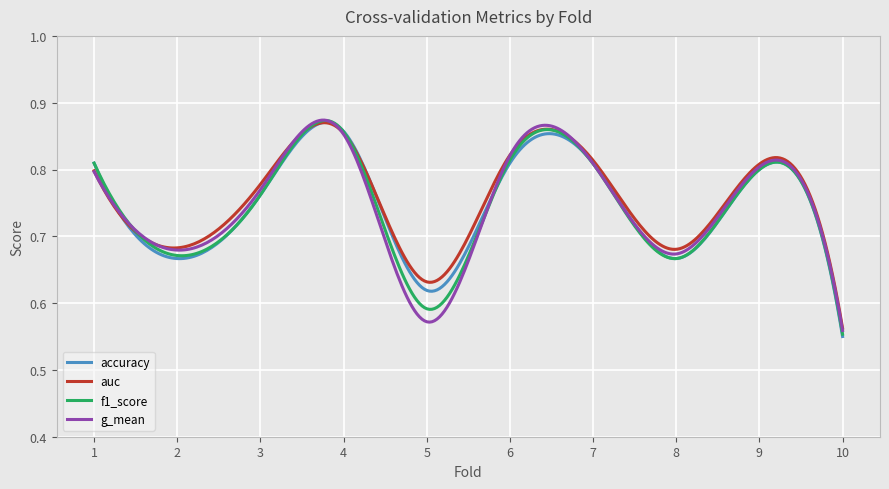

True or false: auc has more than 2 points higher than both neighbors.

True